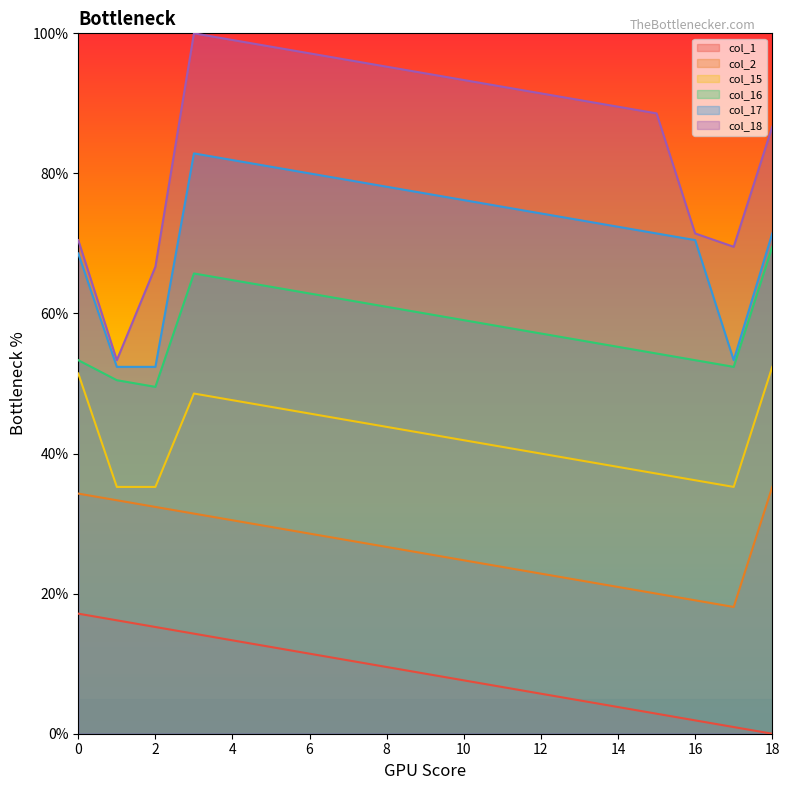

At which category is the sum across all series the highest?

3